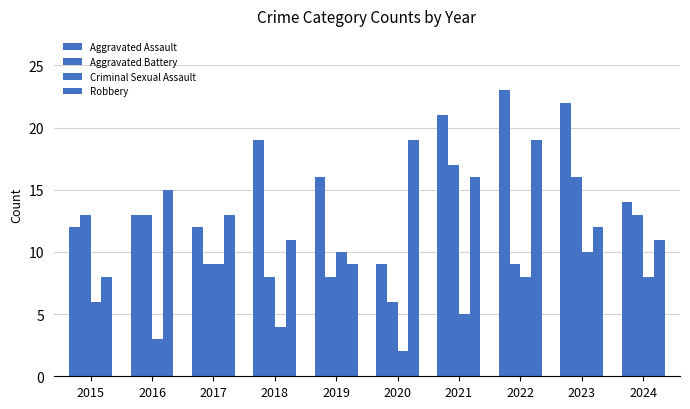

Does the chart contain stacked bars?

No